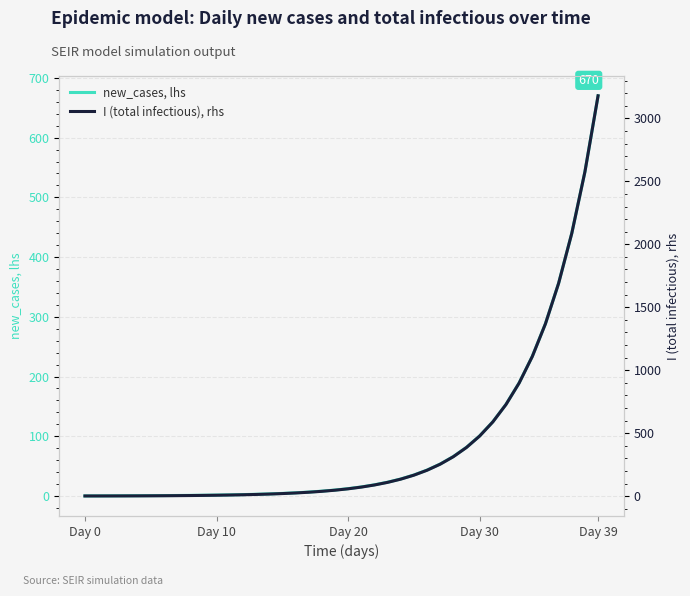

What is the total value across all series at 9?

6.7